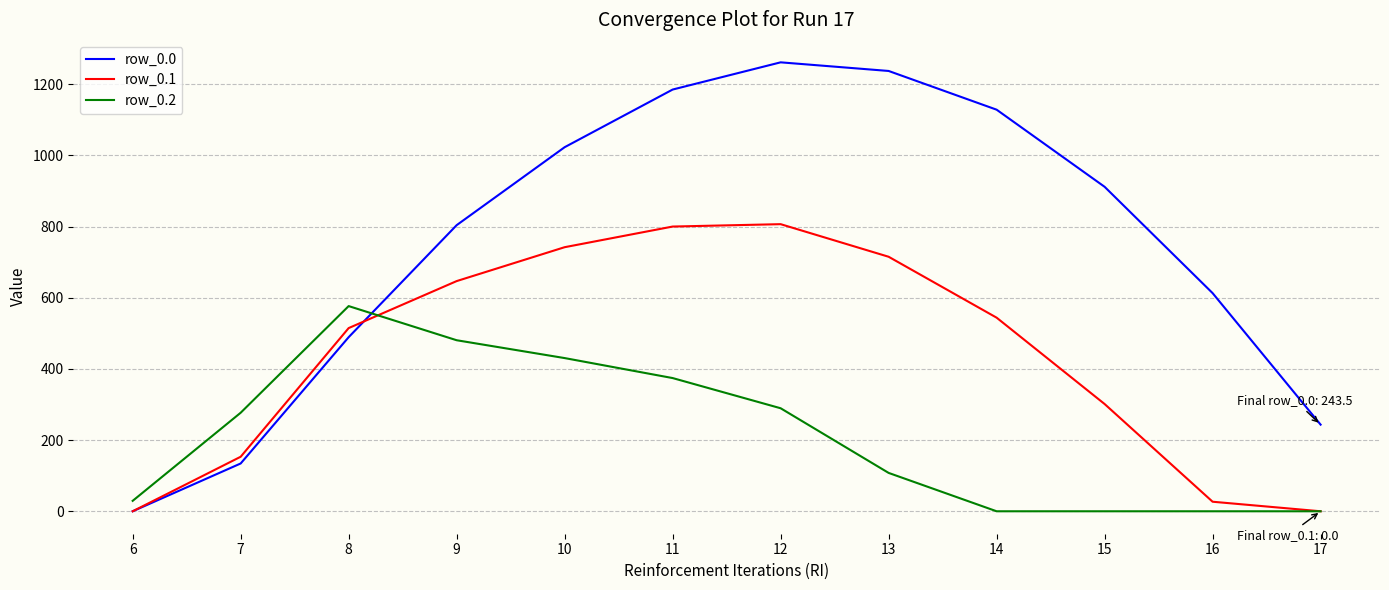

Rank the series by their maximum value, from lowest to highest.

row_0.2, row_0.1, row_0.0